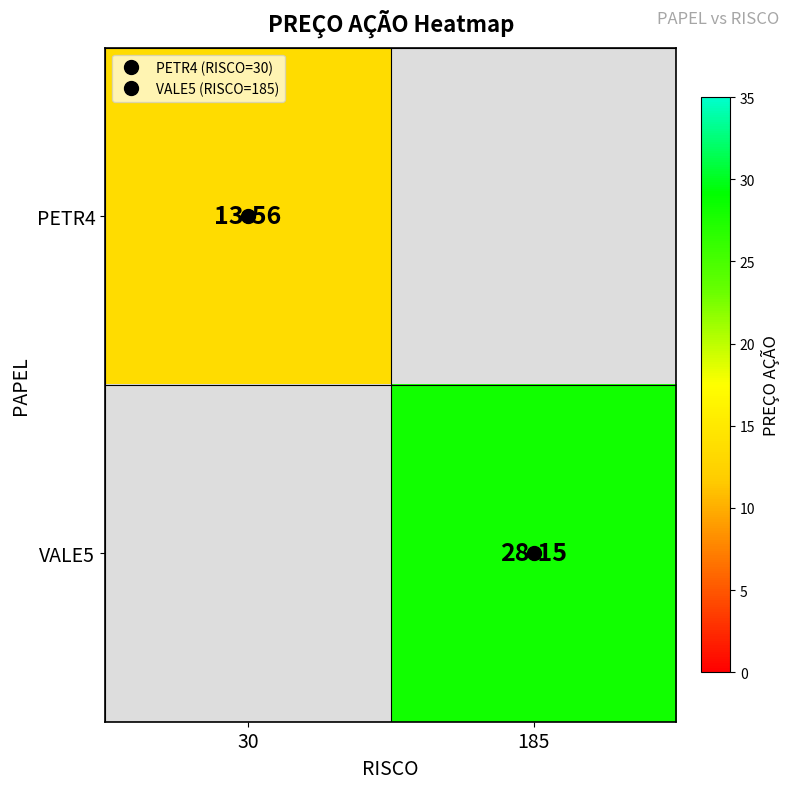

At which label does PETR4 reach its peak?

30